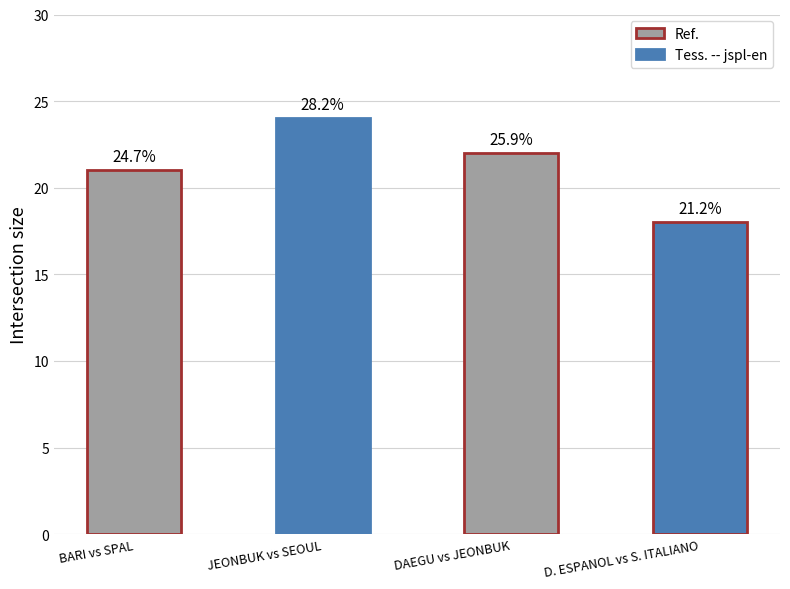

What is the minimum value shown in the chart?

18